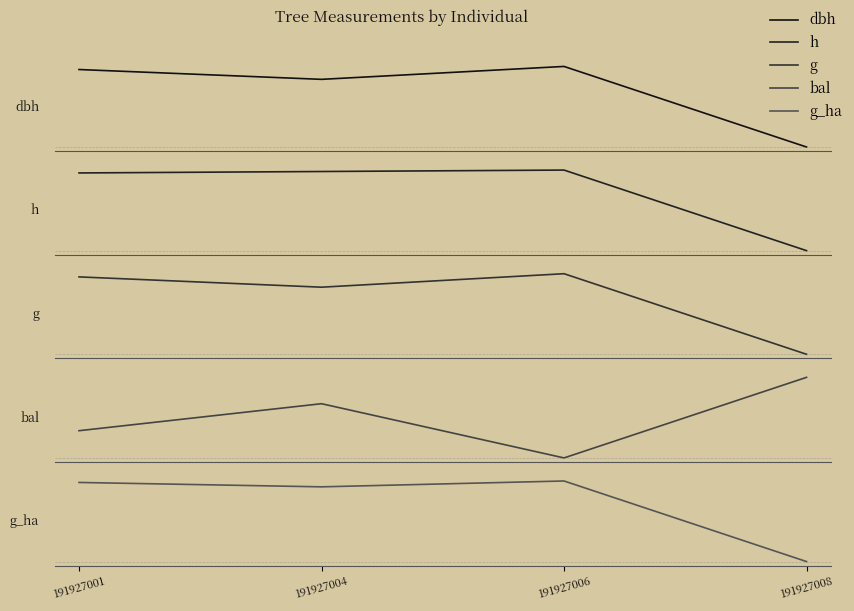

Is this an area chart (filled region under the line)?

No